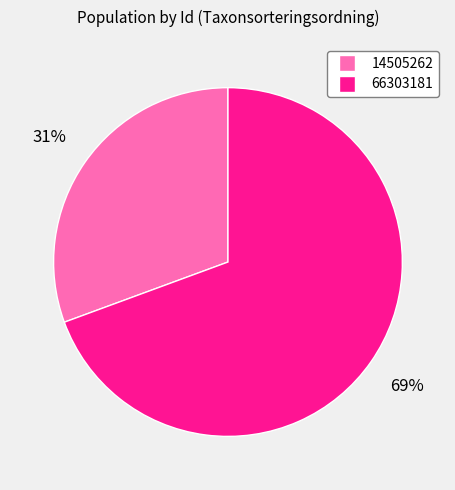

Count the number of slices in the pie.

2